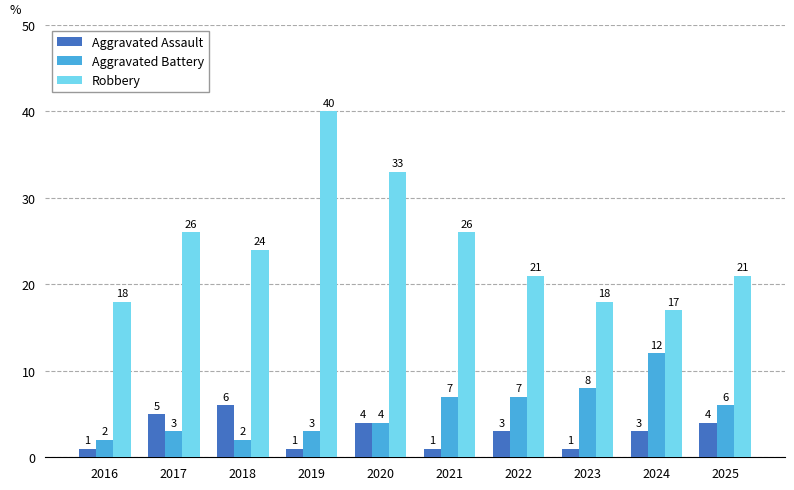

Count the number of data series in this chart.

3